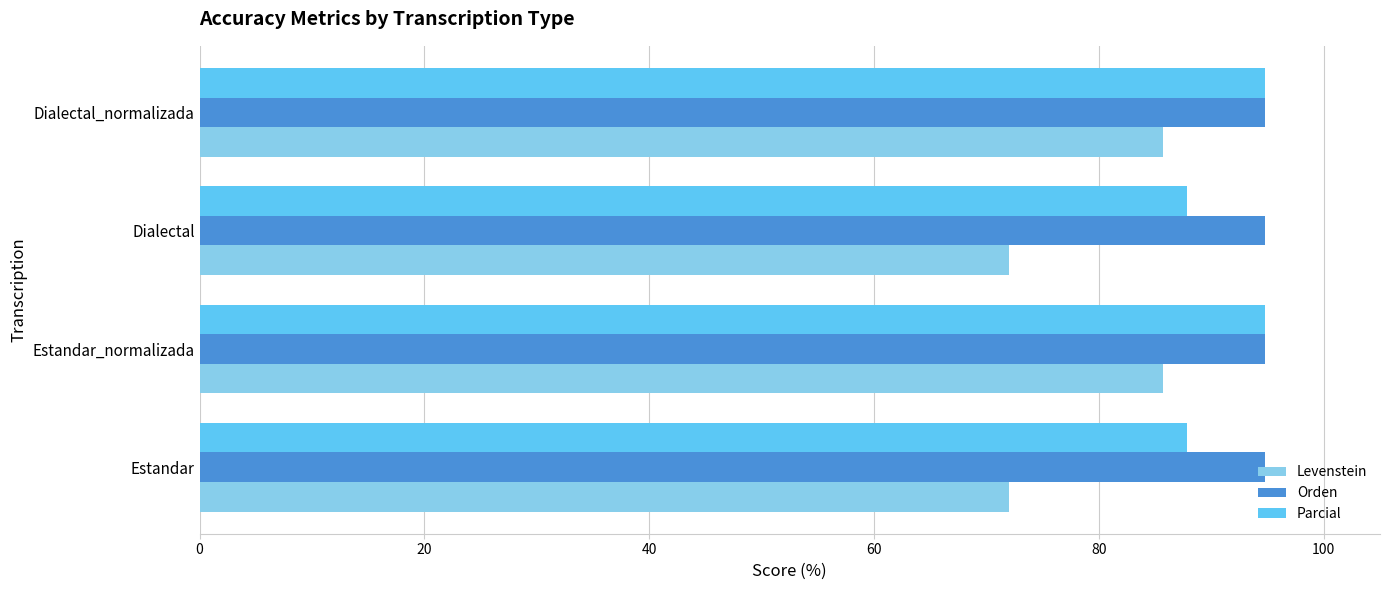

What is the sum of the Levenstein values at Estandar_normalizada and Dialectal?

157.7